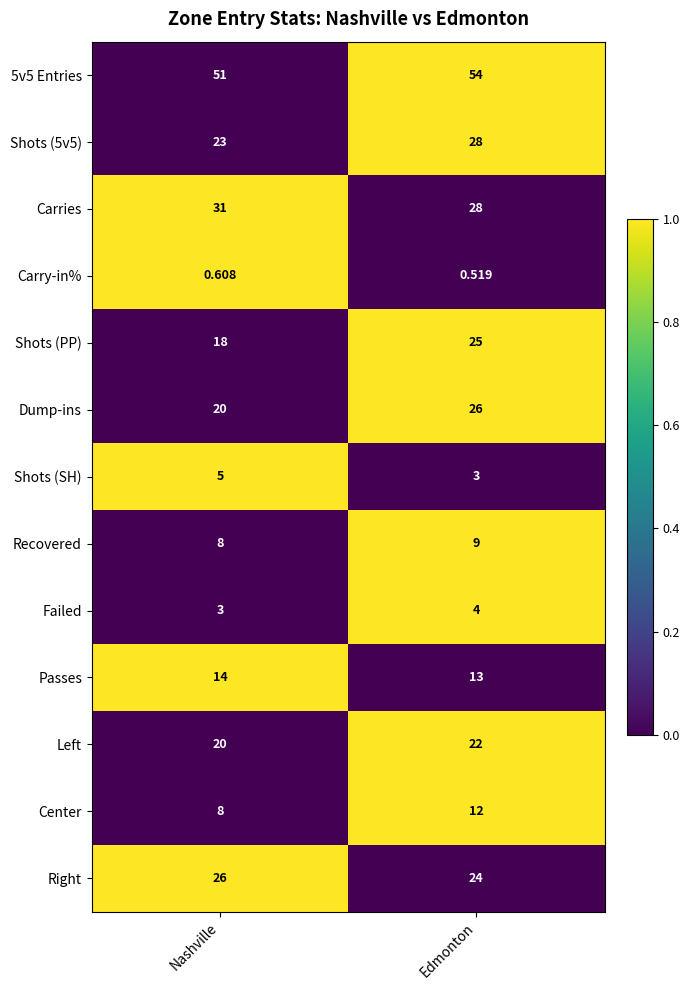

At which label does Right reach its minimum?

Edmonton